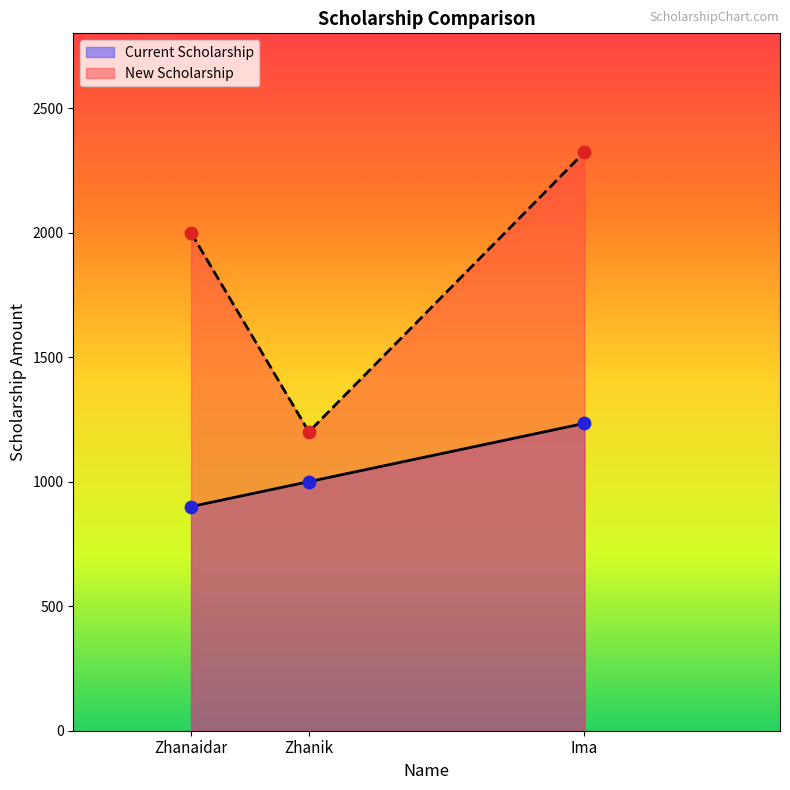

At which category is the sum across all series the highest?

Ima